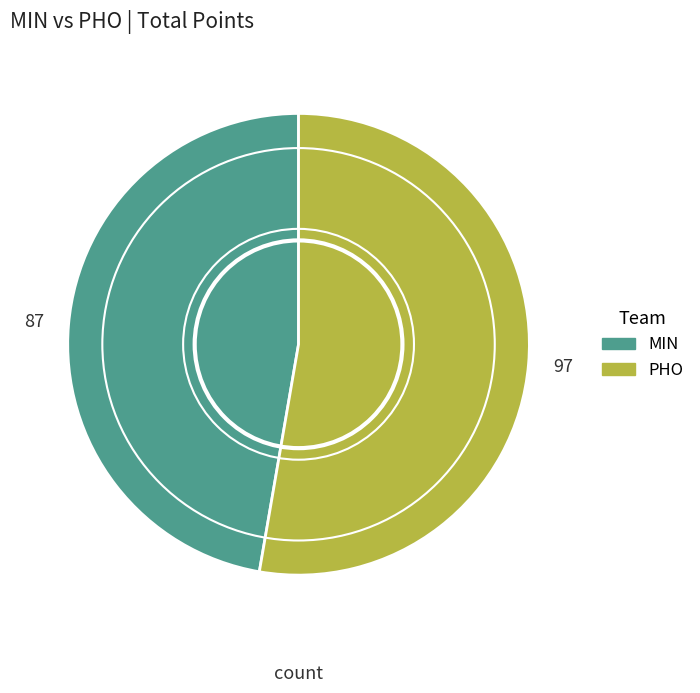

Which slice is the smallest?

MIN